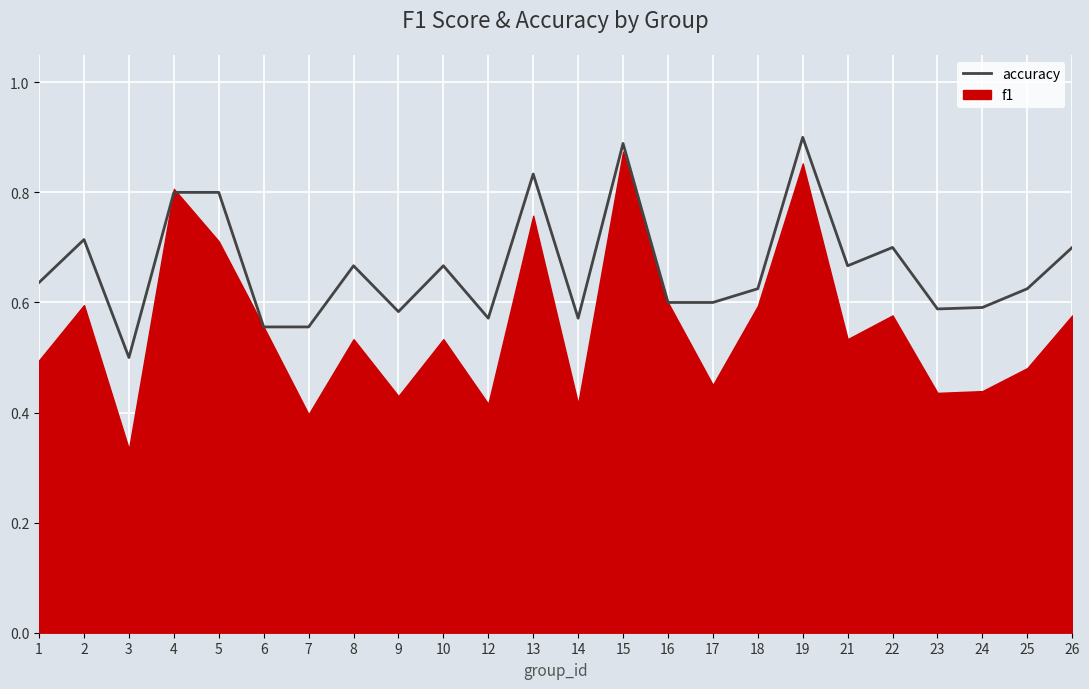

What is the value of the 9th point from the left?

0.6